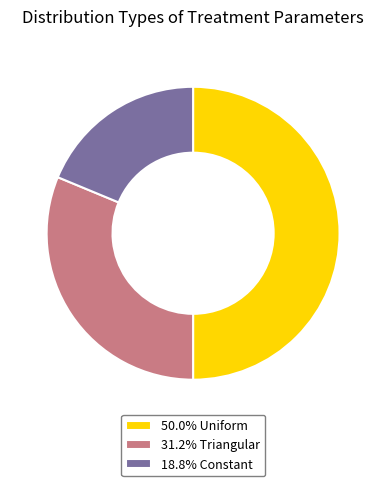

Is 18.8% Constant the majority of the pie?

No